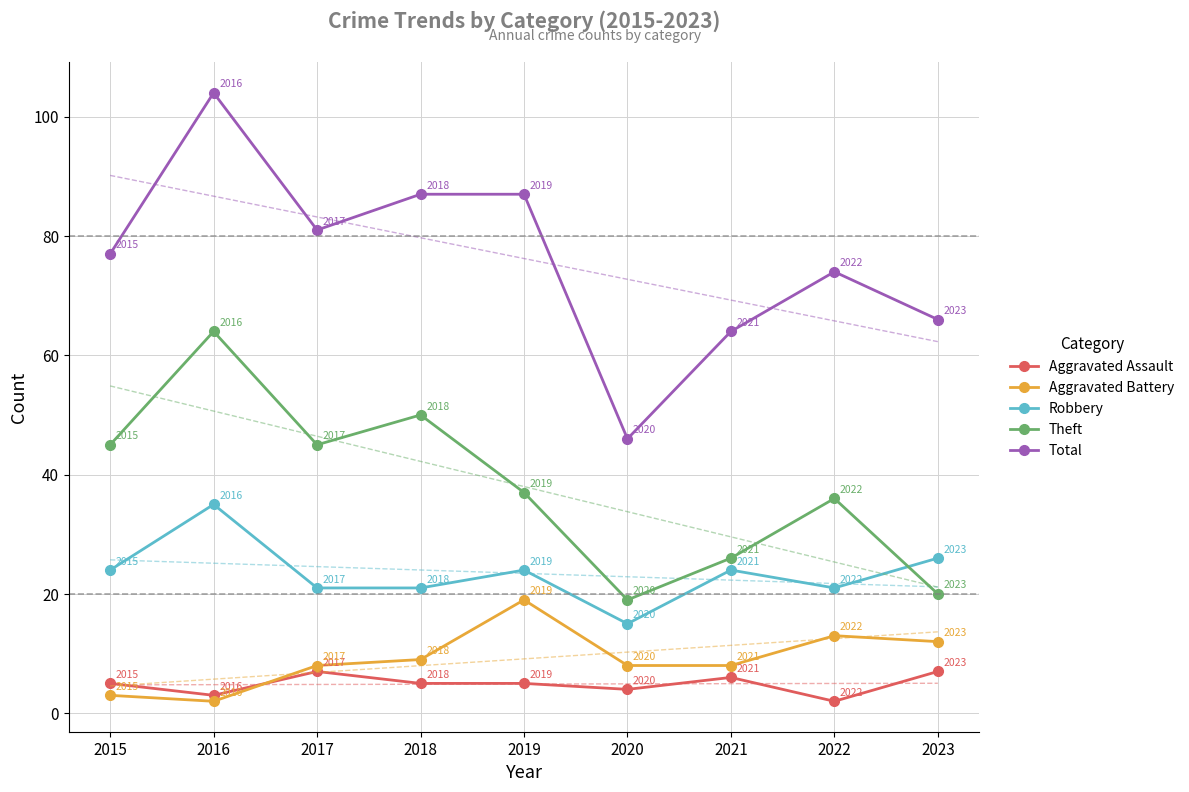

What is the difference between the maximum and second lowest values in the Aggravated Assault series?

4